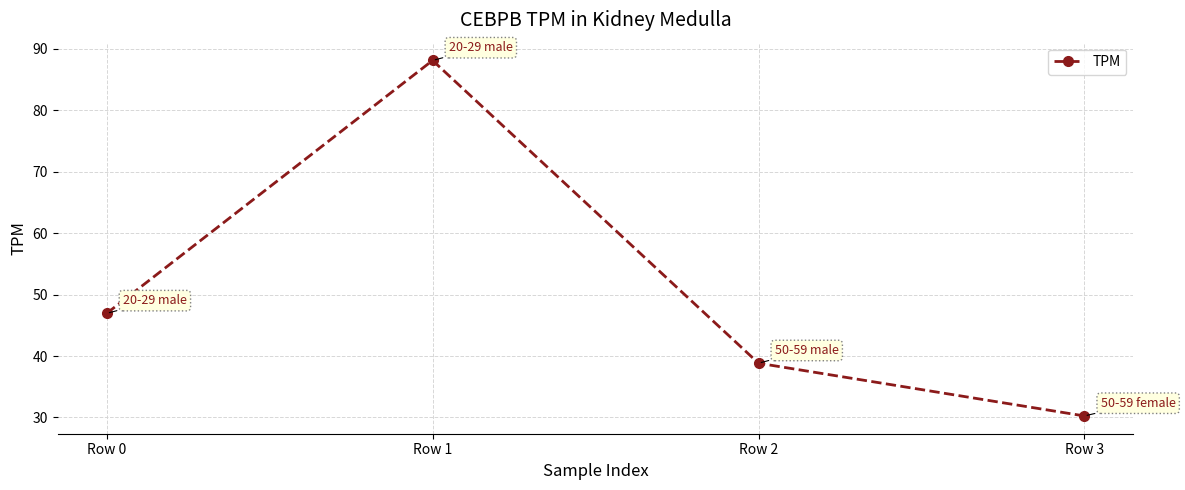

True or false: the data shows 46.9 at Row 0.

True